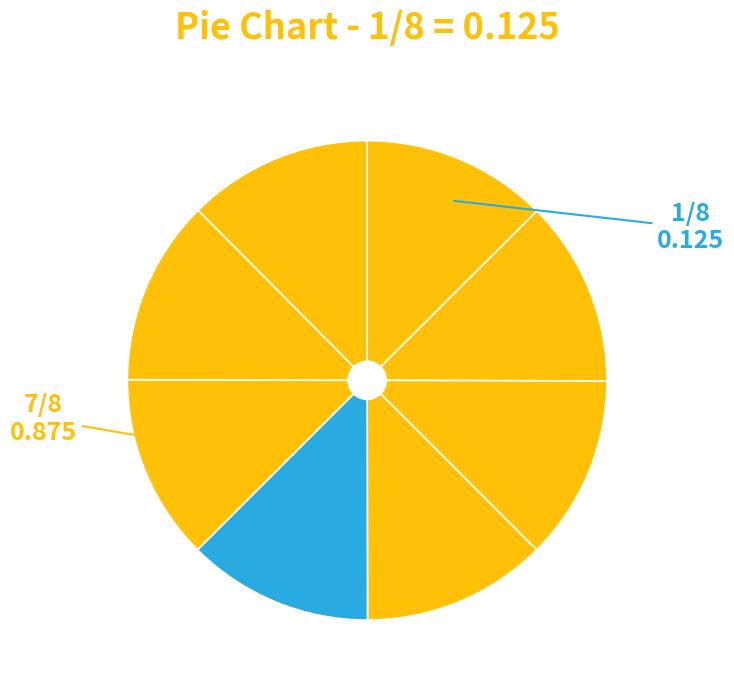

To the nearest percent, what is the average slice percentage?

12%